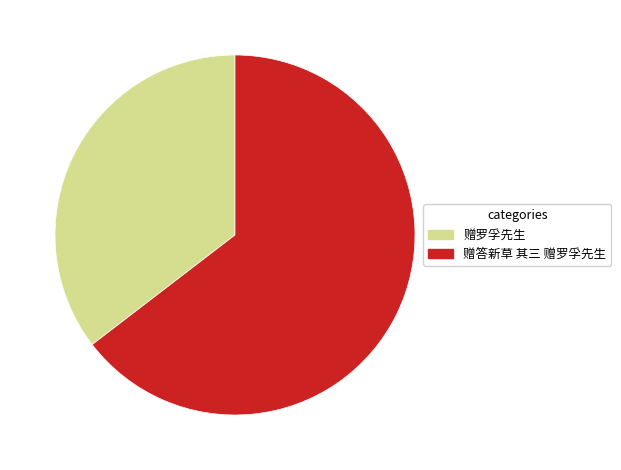

Do 赠罗孚先生 and 赠答新草 其三 赠罗孚先生 together represent more than half of the pie?

Yes